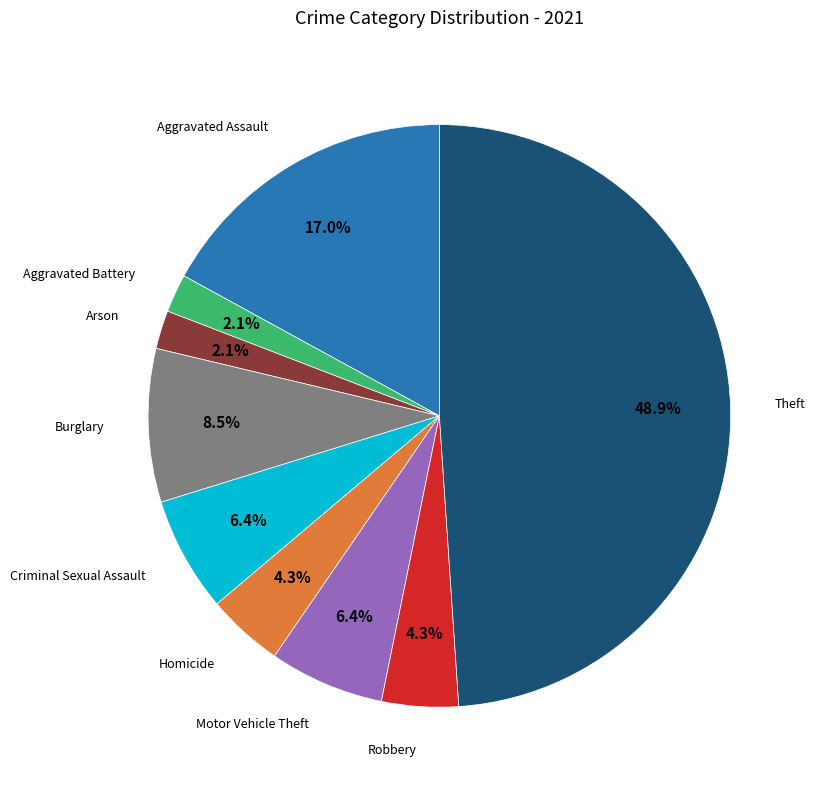

To the nearest percent, what percentage of the pie is Motor Vehicle Theft?

6%